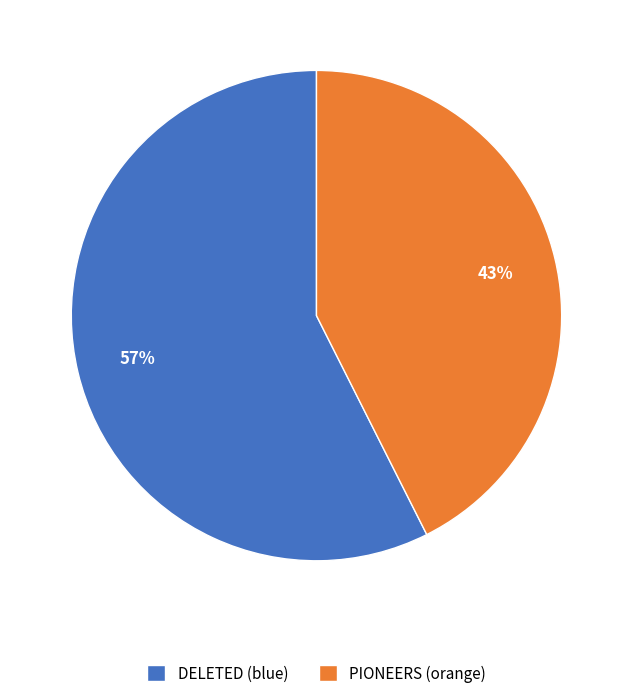

Do DELETED (blue) and PIONEERS (orange) together represent more than half of the pie?

Yes